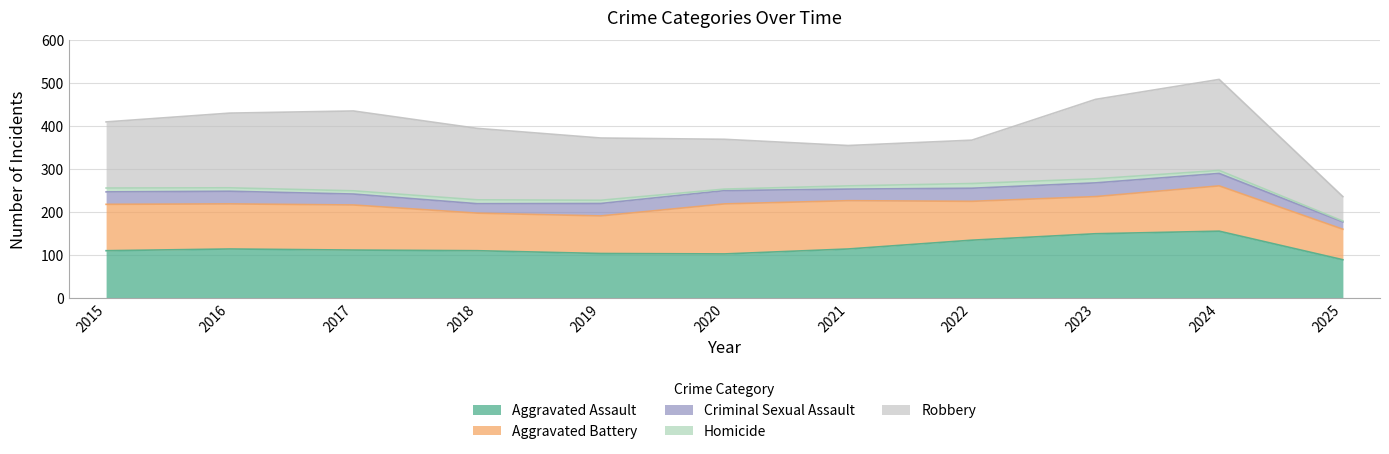

Which series has the largest total across all categories?

Robbery